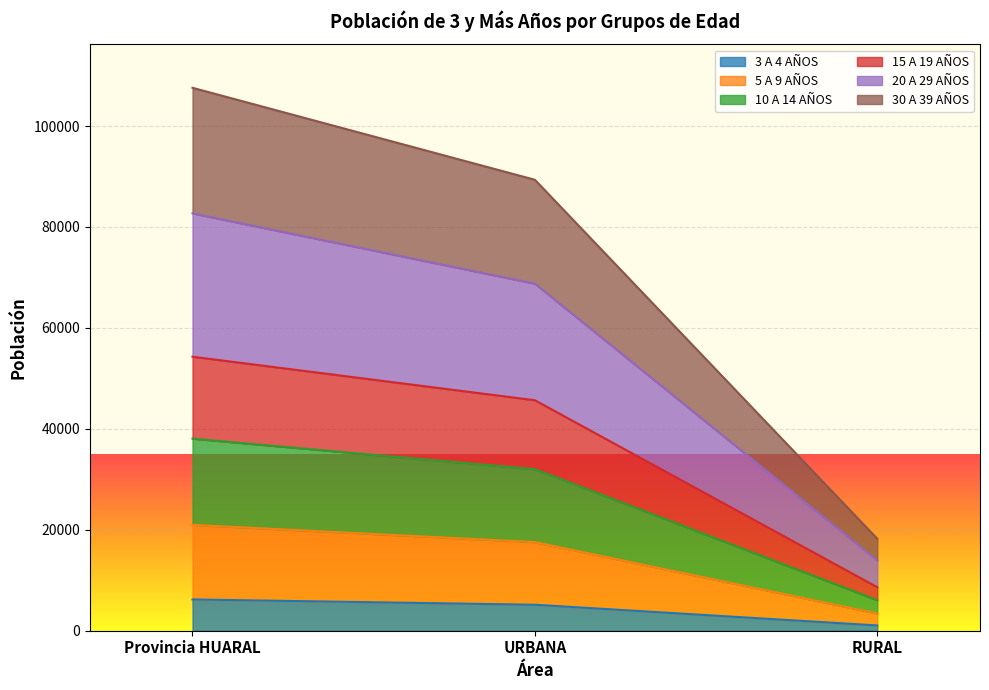

At which category is the sum across all series the highest?

Provincia HUARAL